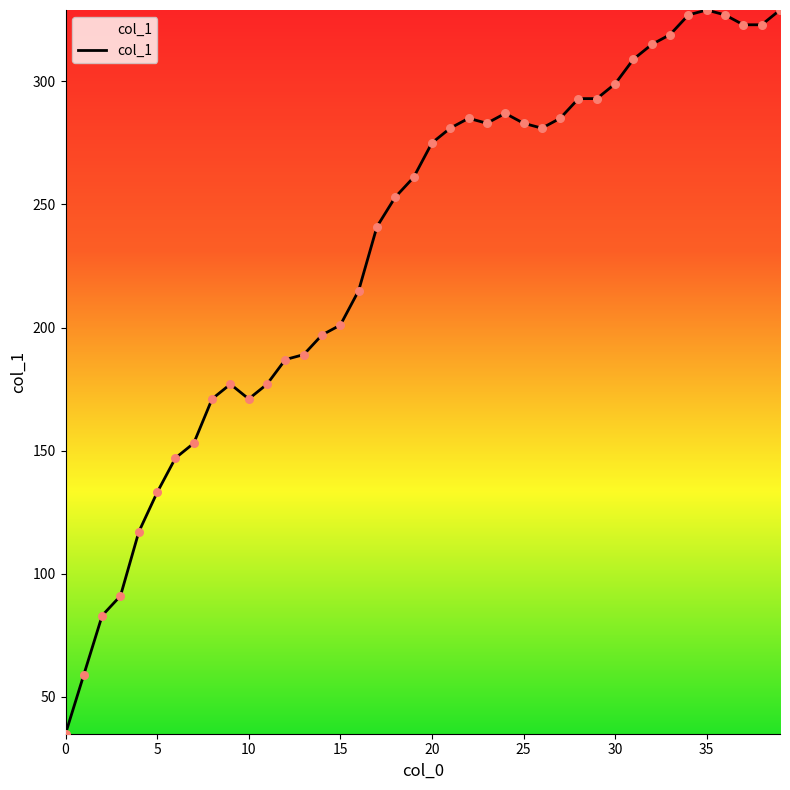

What is the smallest value displayed?

35